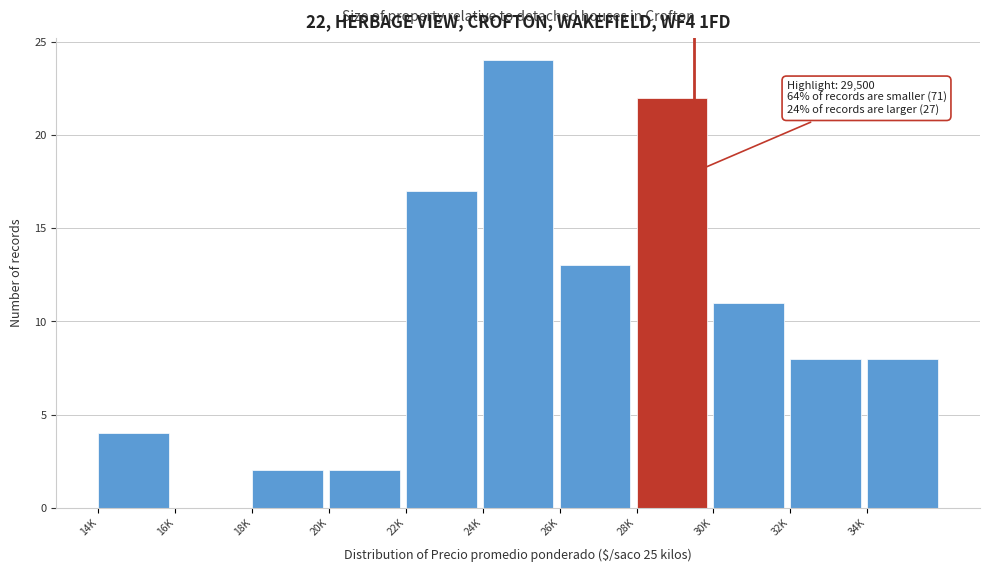

Reading left to right, extract all data points from this chart.

14K=4	16K=0	18K=2	20K=2	22K=17	24K=24	26K=13	28K=22	30K=11	32K=8	34K=8